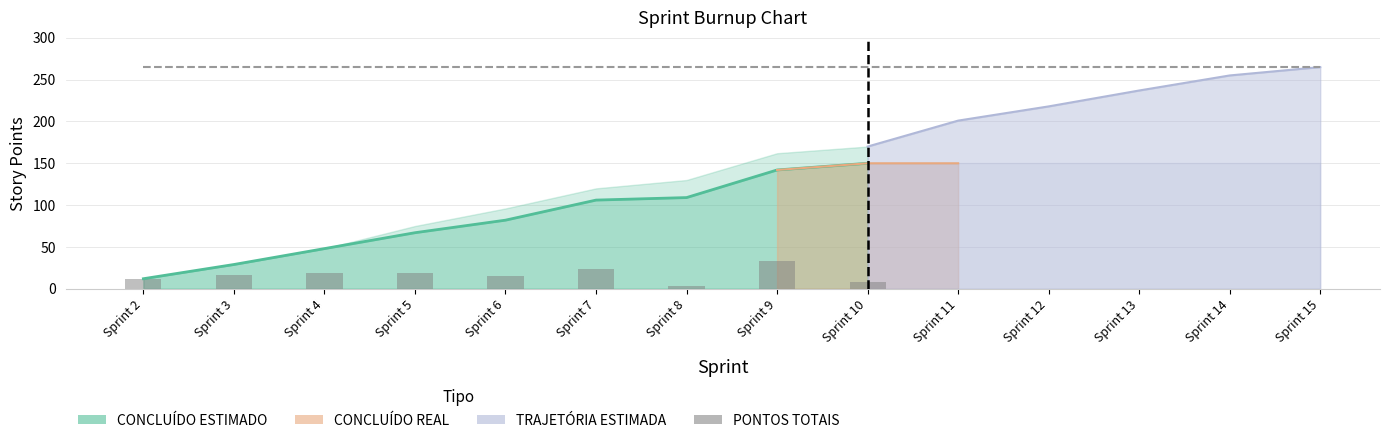

Rank the categories by TRAJETÓRIA ESTIMADA value from highest to lowest.

15, 14, 13, 12, 11, 10, 9, 8, 7, 6, 5, 4, 3, 2